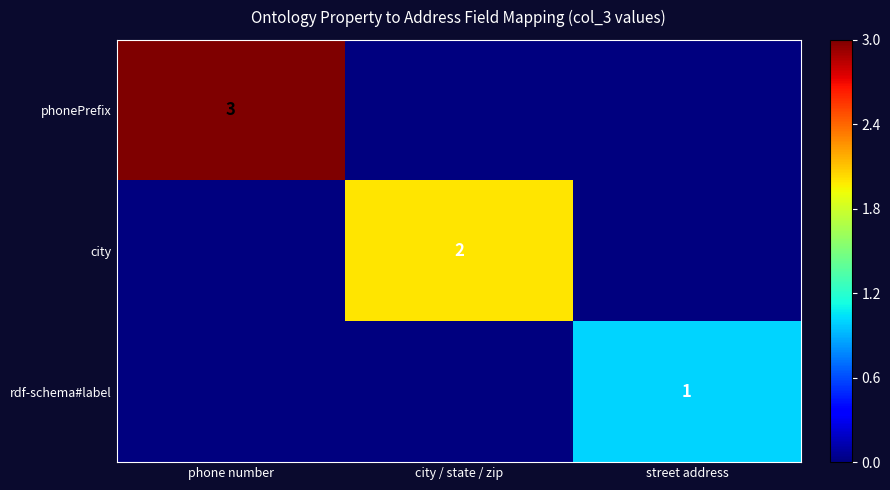

Is it true that city equals 2 at city / state / zip?

True